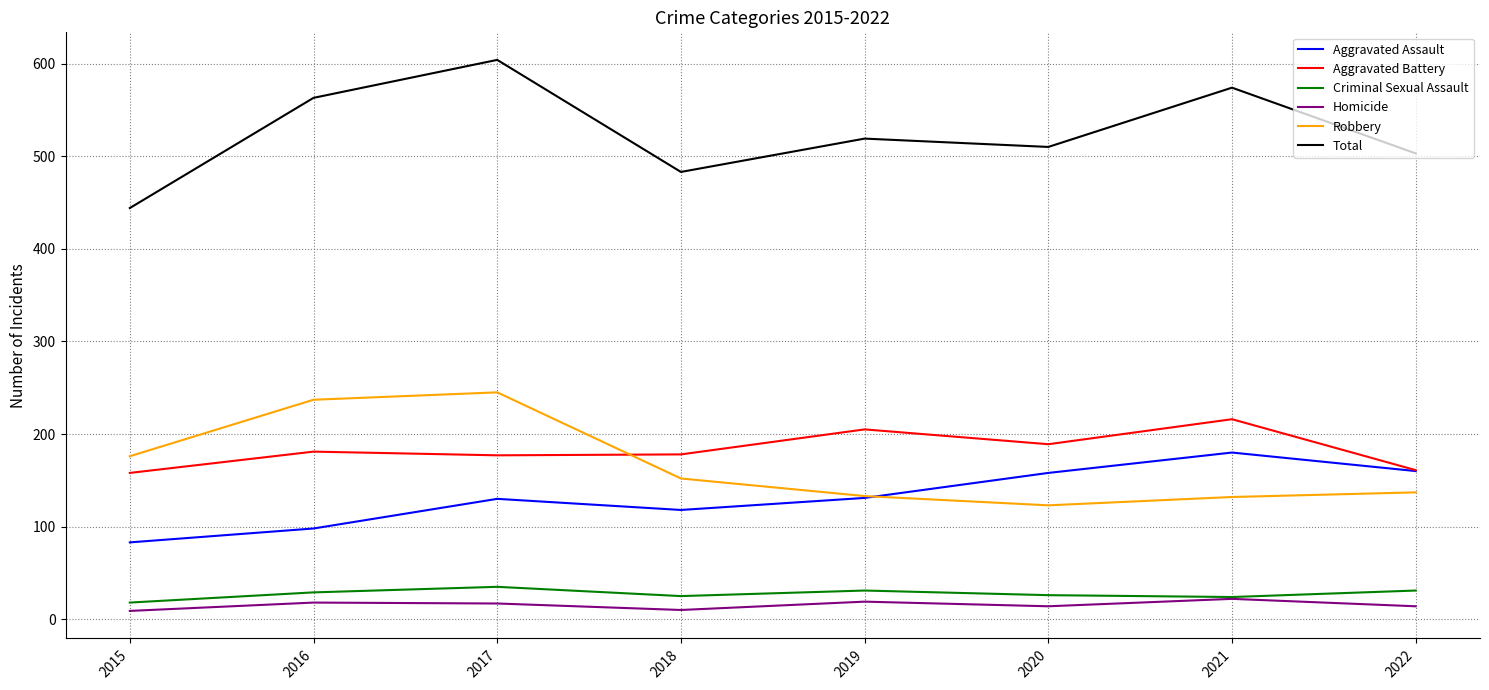

What is the average value of the Homicide series?

15